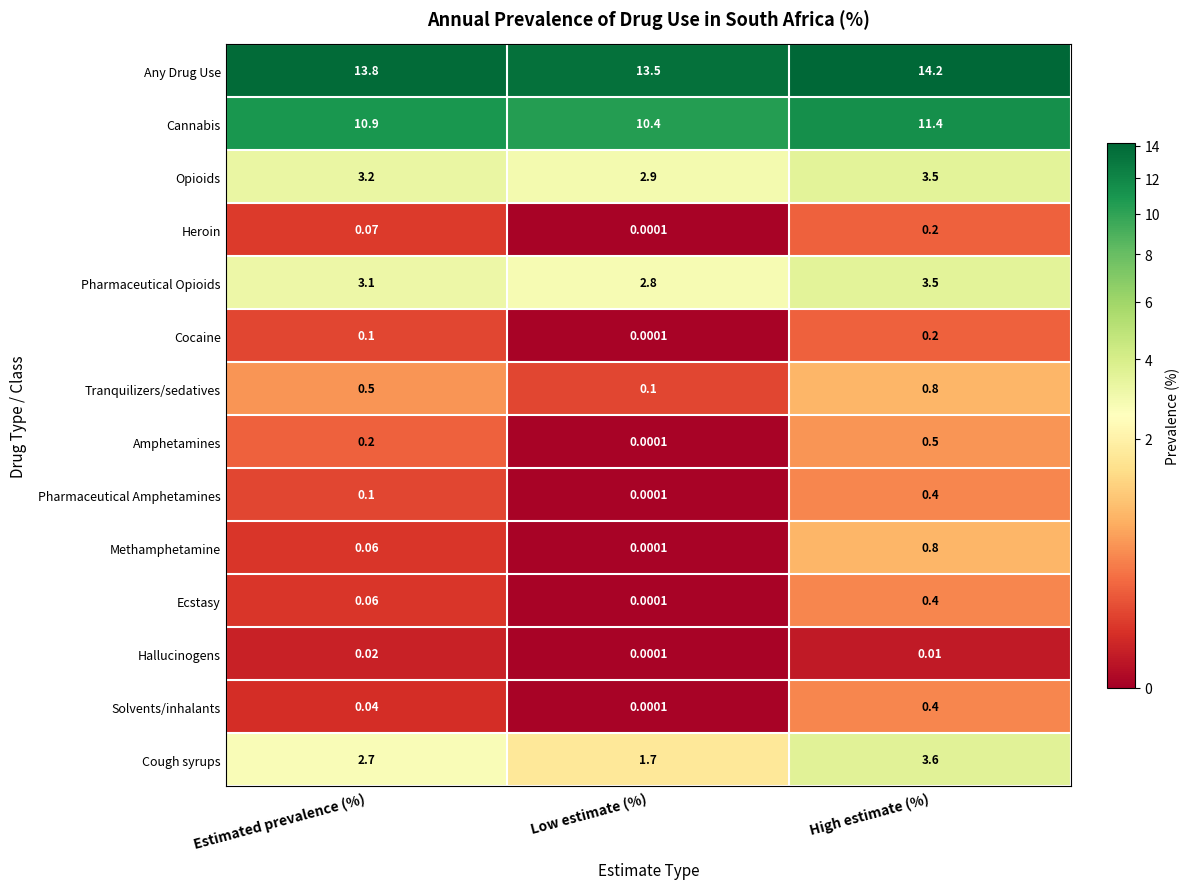

Rank the categories by Any Drug Use value from lowest to highest.

Low estimate (%), Estimated prevalence (%), High estimate (%)